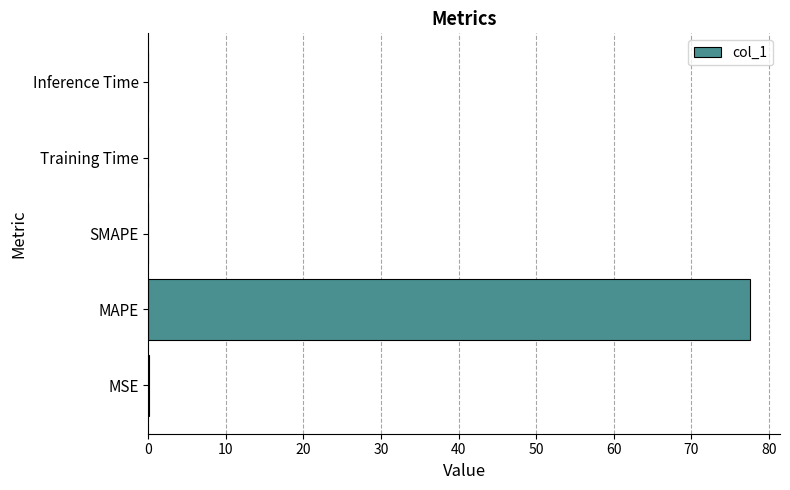

Is it true that the value at MAPE is 77.5?

True